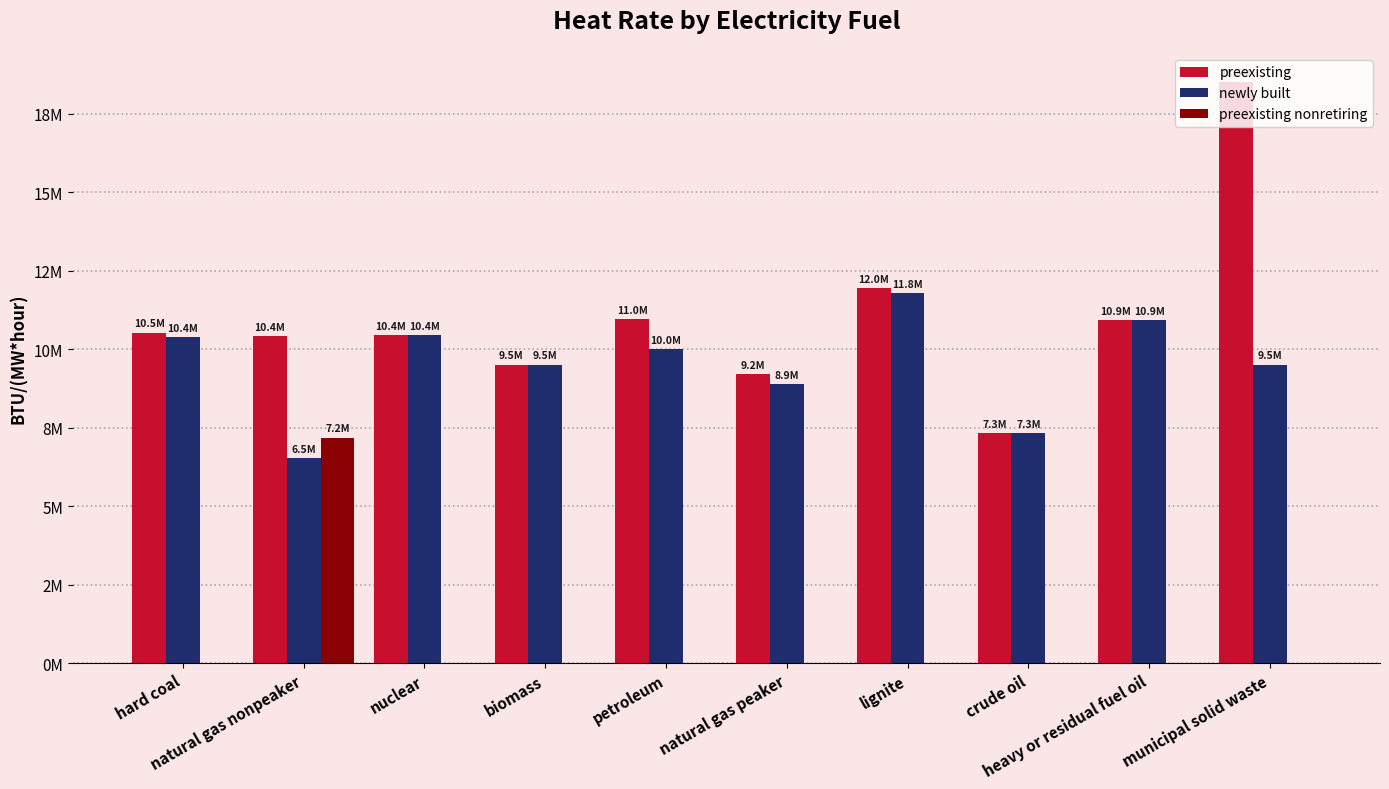

Rank the series by their maximum value, from lowest to highest.

preexisting nonretiring, newly built, preexisting